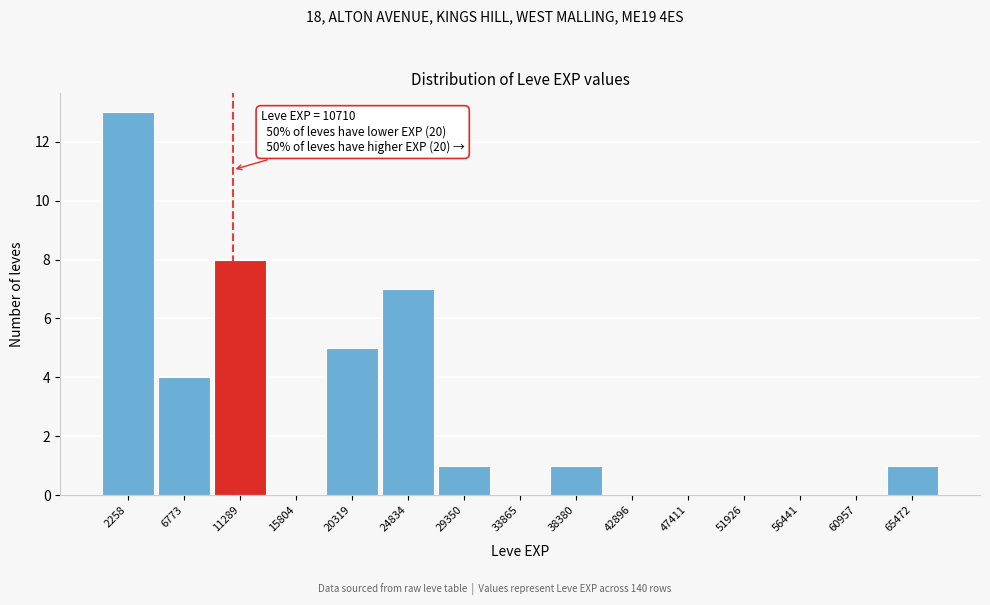

Over which range of the x-axis is the bar tallest?

0 to 4500